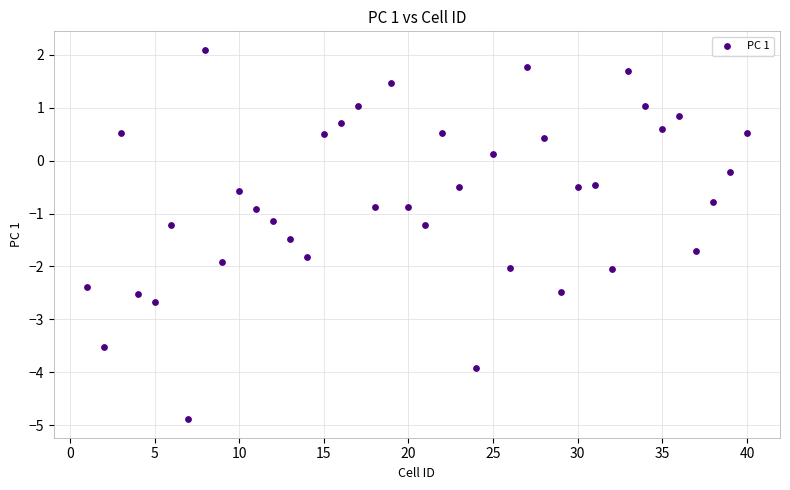

What is the range of X values (max minus min)?

39.0